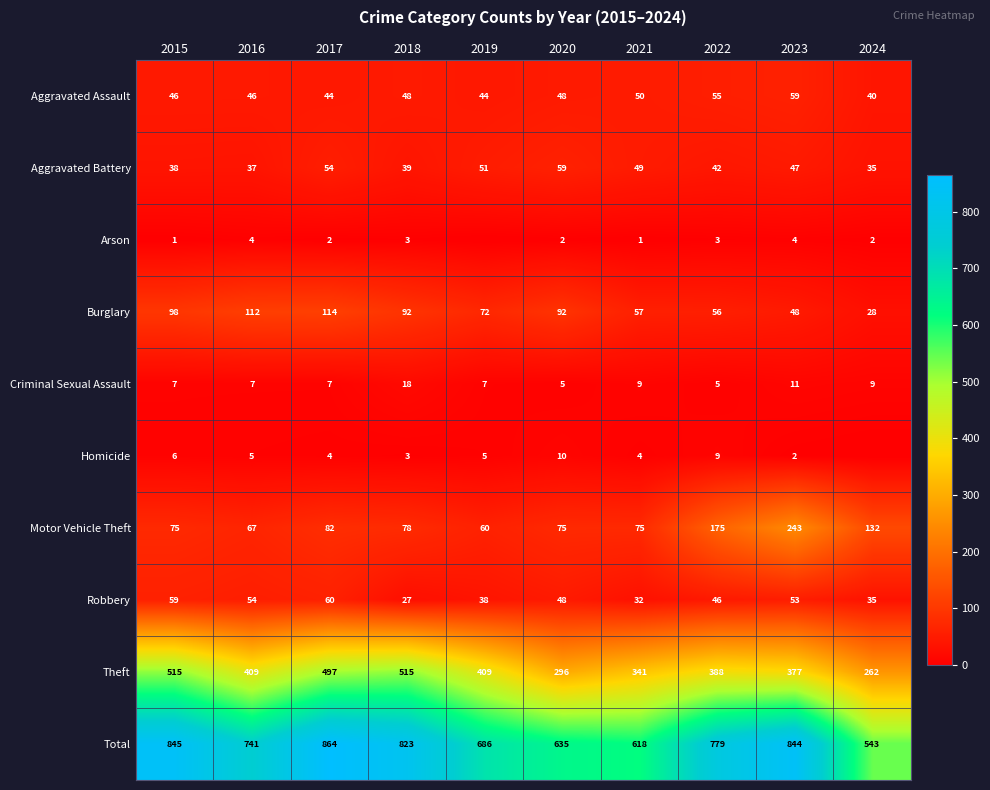

Is the value of Motor Vehicle Theft at 2024 greater than the value of Burglary at 2018?

Yes